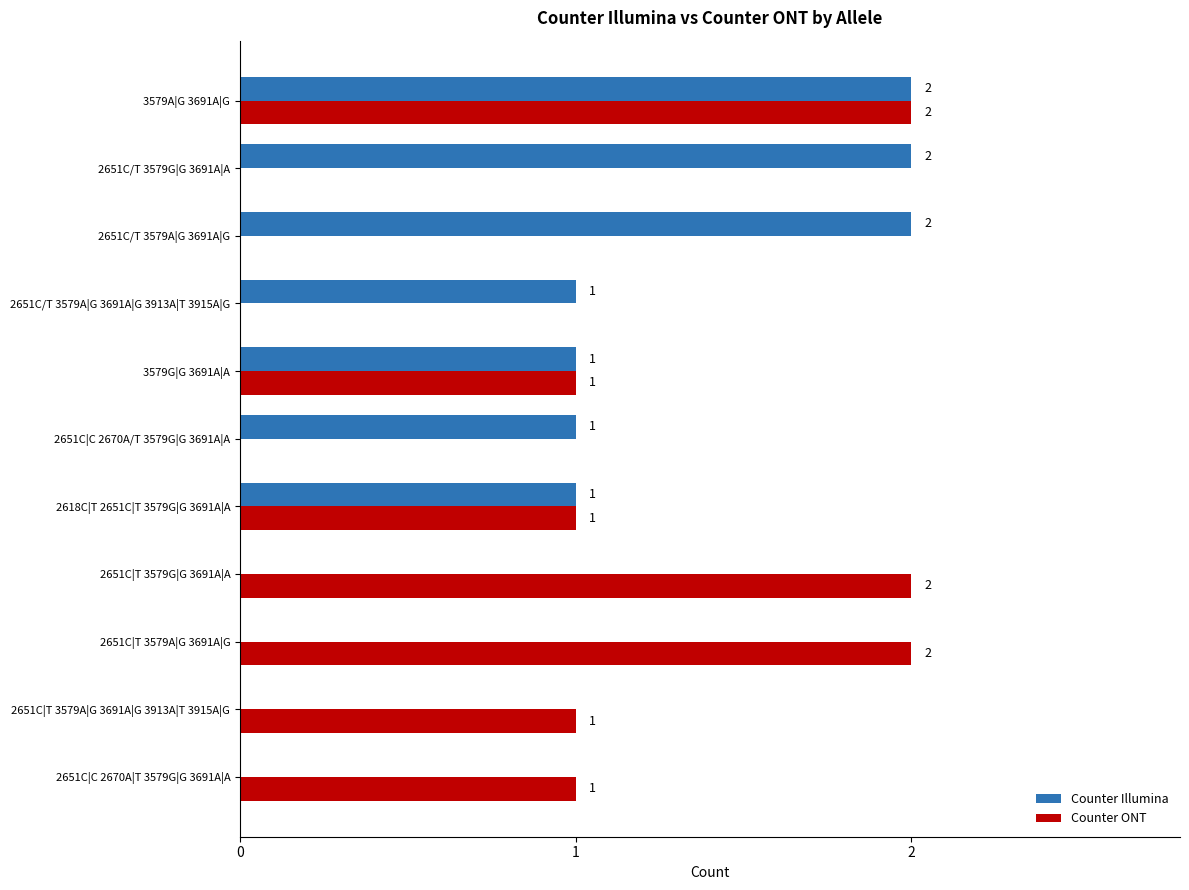

The value of Counter ONT at 2651C/T 3579G|G 3691A|A is 1. True or false?

False